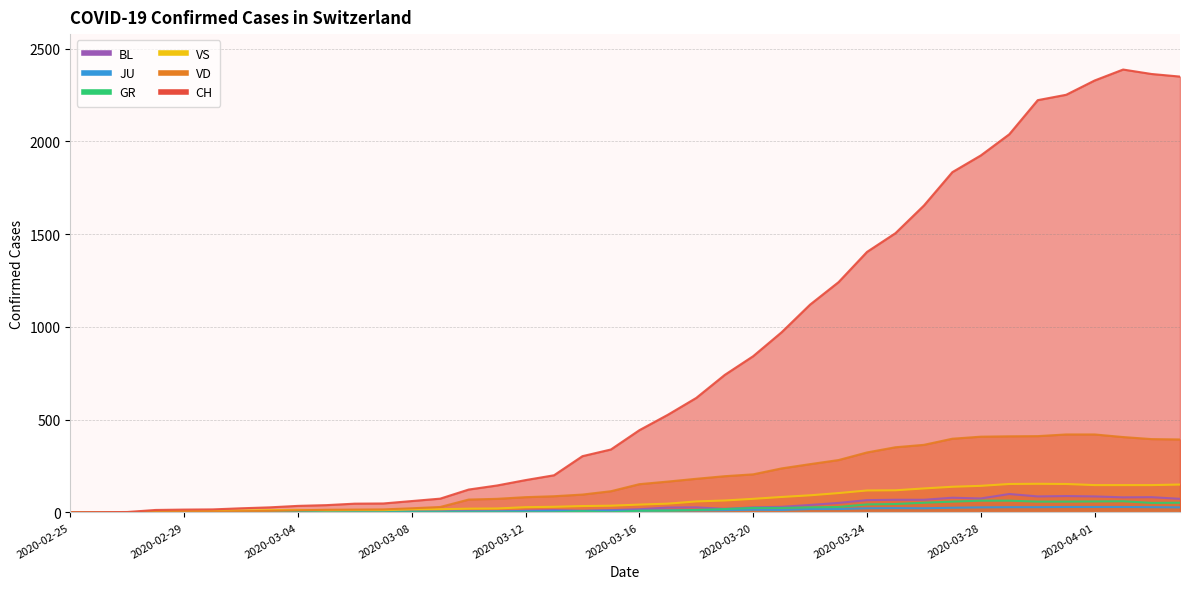

How many times do JU and BL cross each other?

1